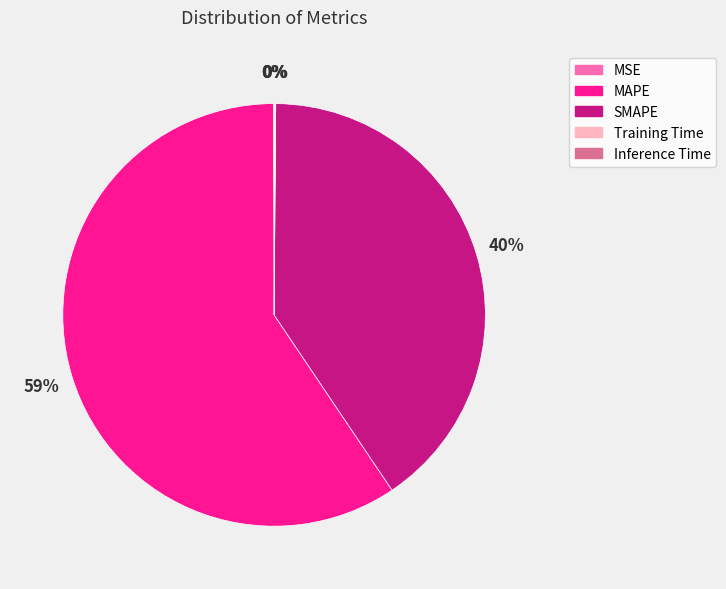

Which category has the biggest portion of the pie?

MAPE